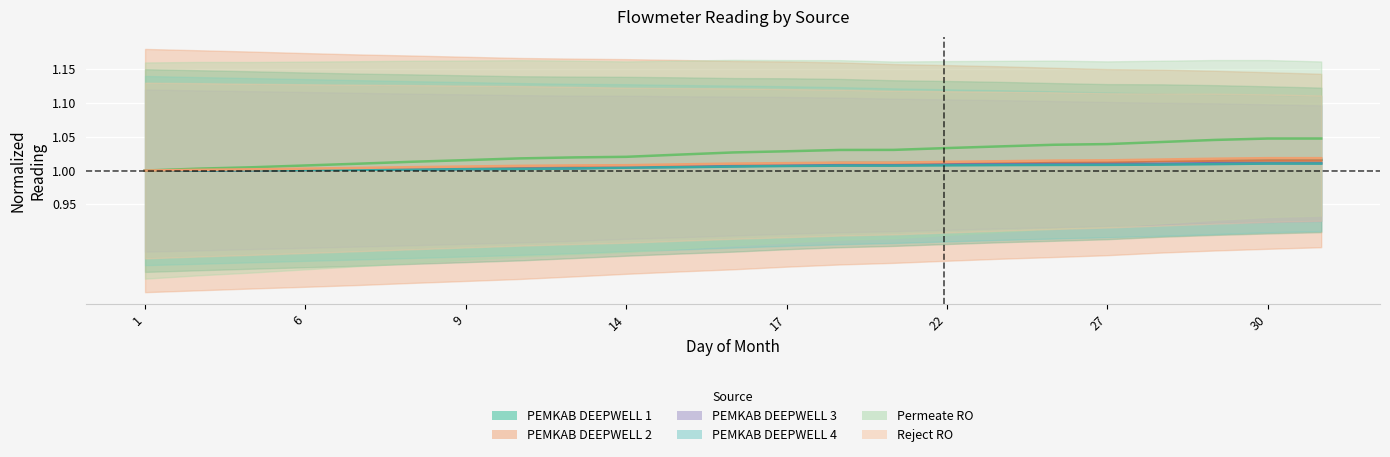

At which category does the chart reach its minimum across all series?

1